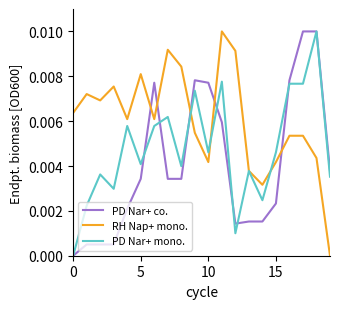

True or false: RH Nap+ mono. and PD Nar+ co. cross at least once.

True